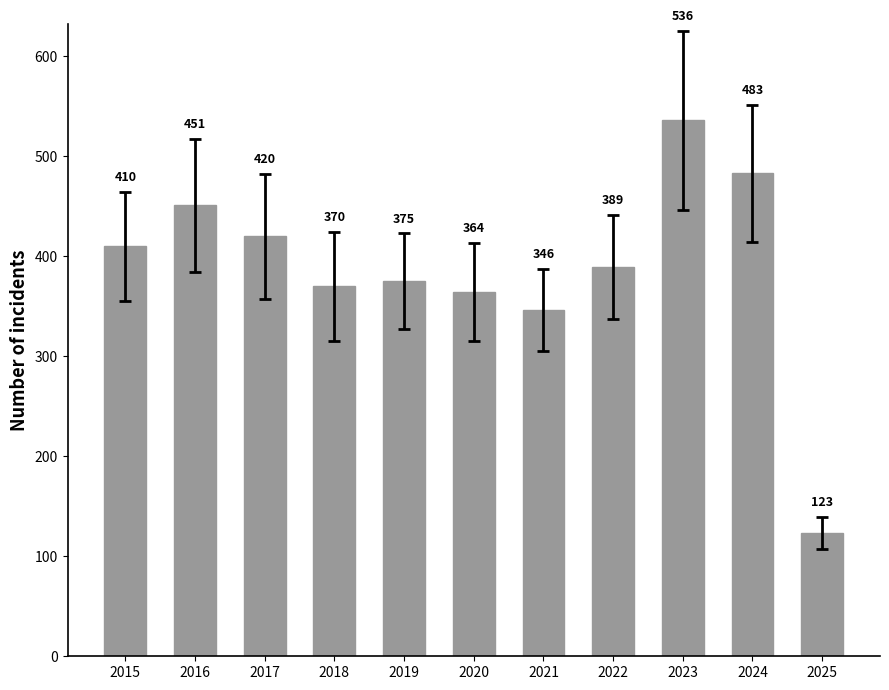

Where does the data first go above 389?

2015